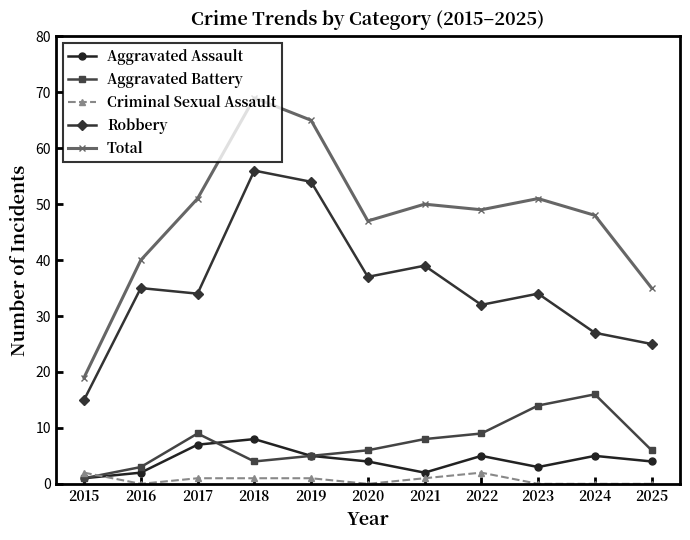

Is it true that Criminal Sexual Assault equals 0 at 2016?

True